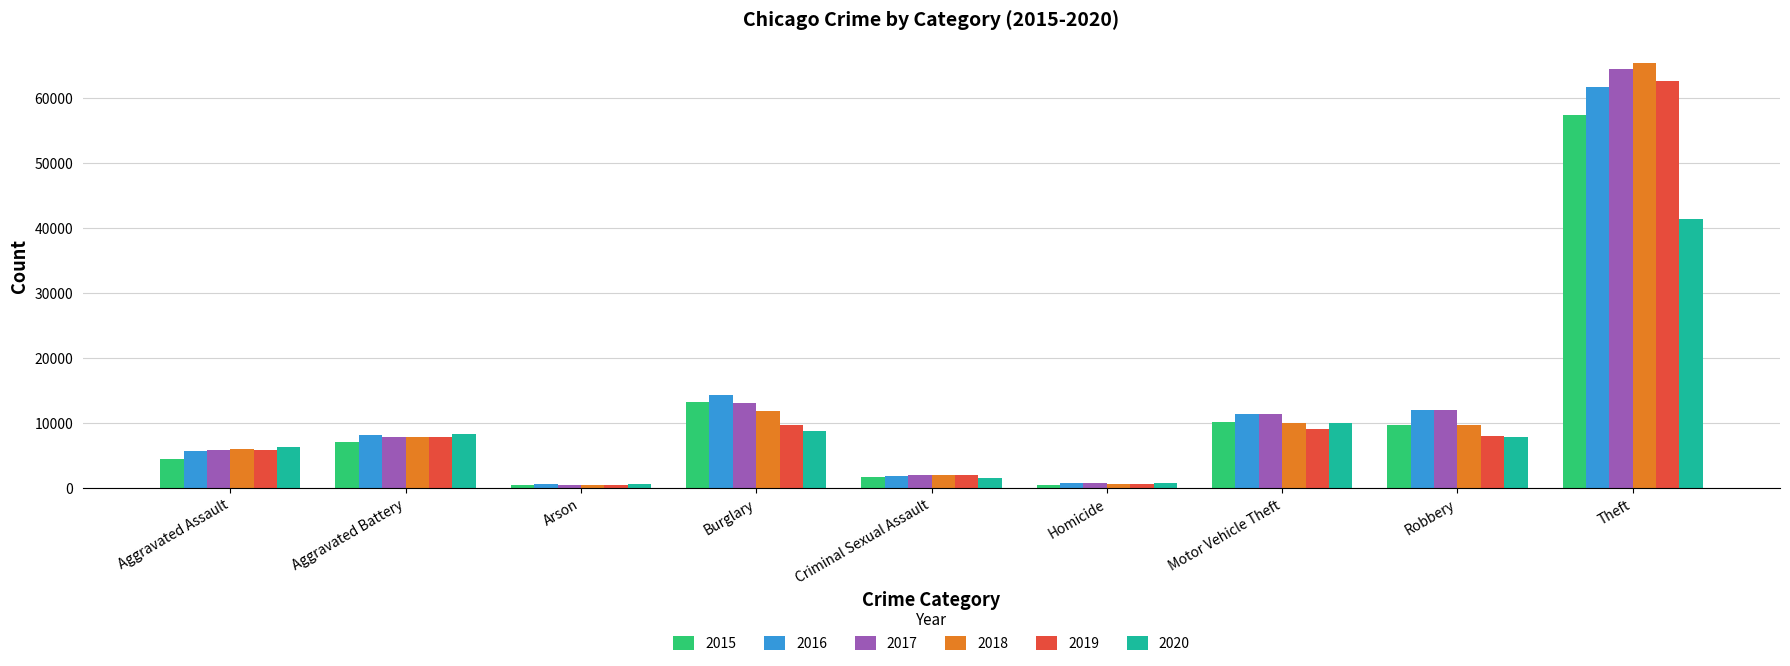

What position from the left is Arson?

3